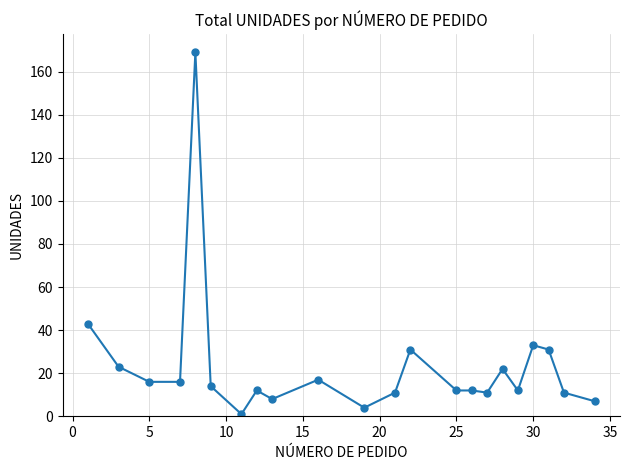

Count the number of categories in the chart.

22